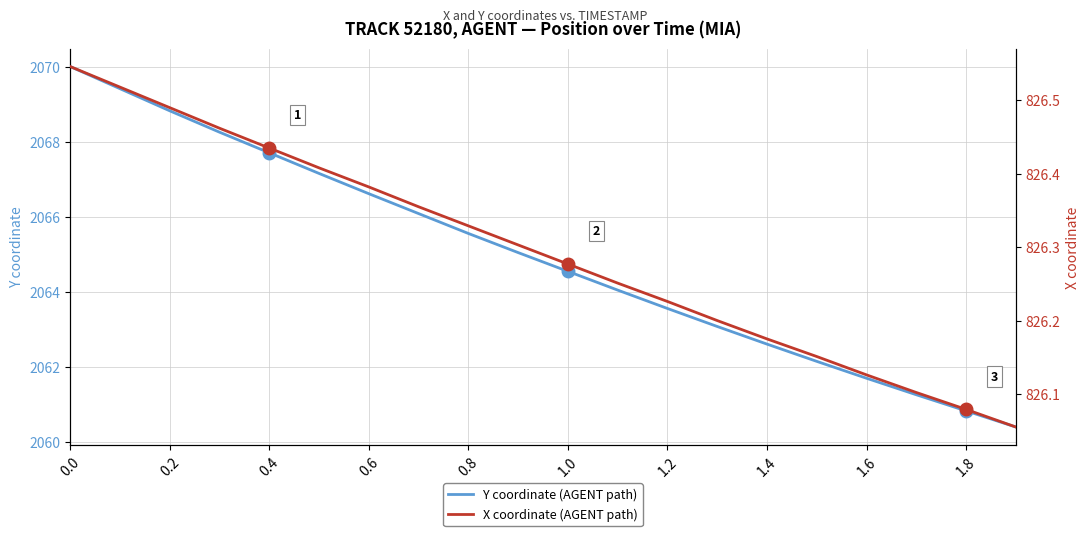

What is the value of the X coordinate point at the 1st from the left?

826.5